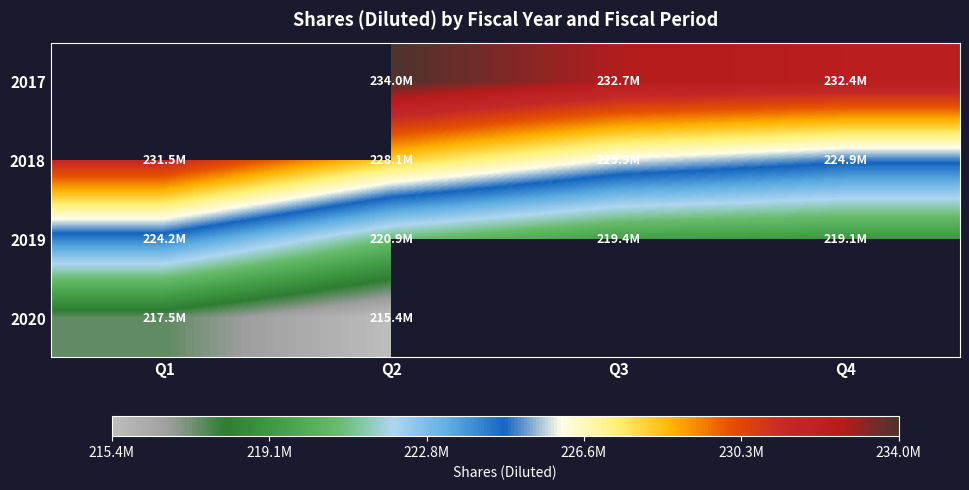

How many series are shown in this chart?

4